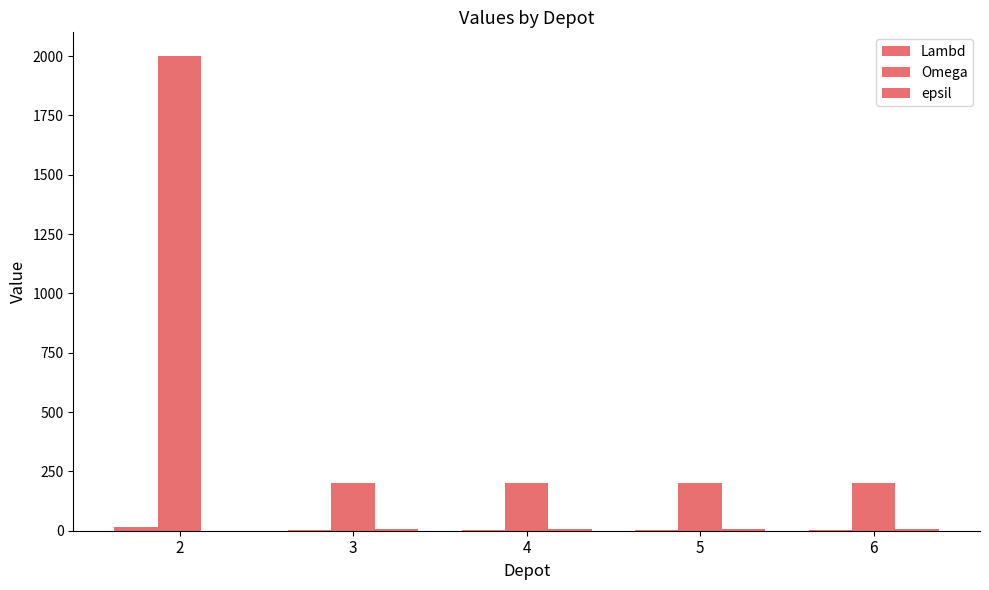

How many groups of bars are there?

5